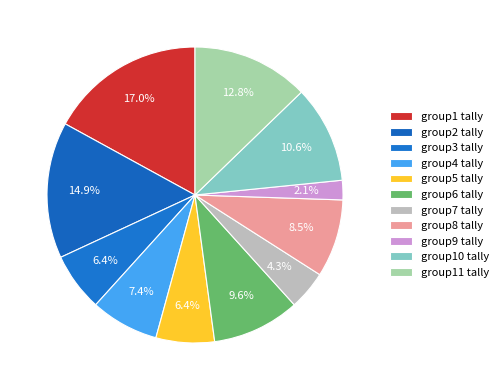

How many segments does this pie chart have?

11